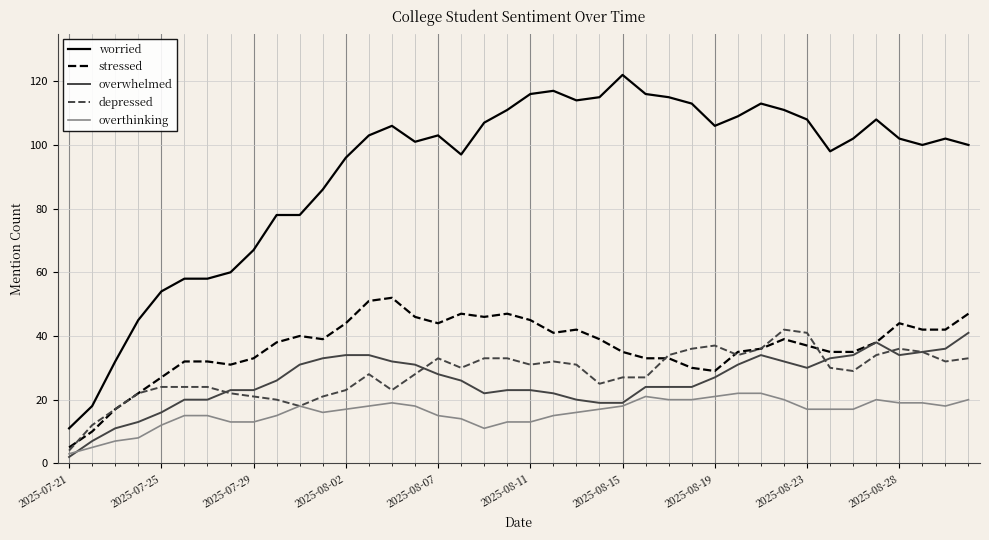

Which series has the largest range (max minus min)?

worried